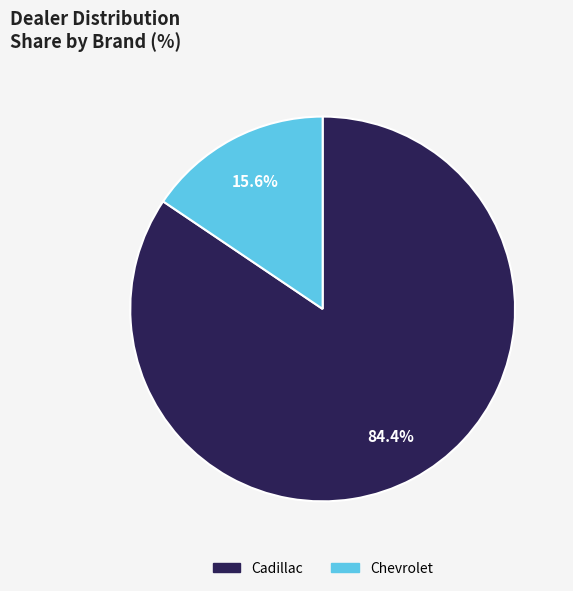

What is the smallest slice in the pie chart?

Chevrolet